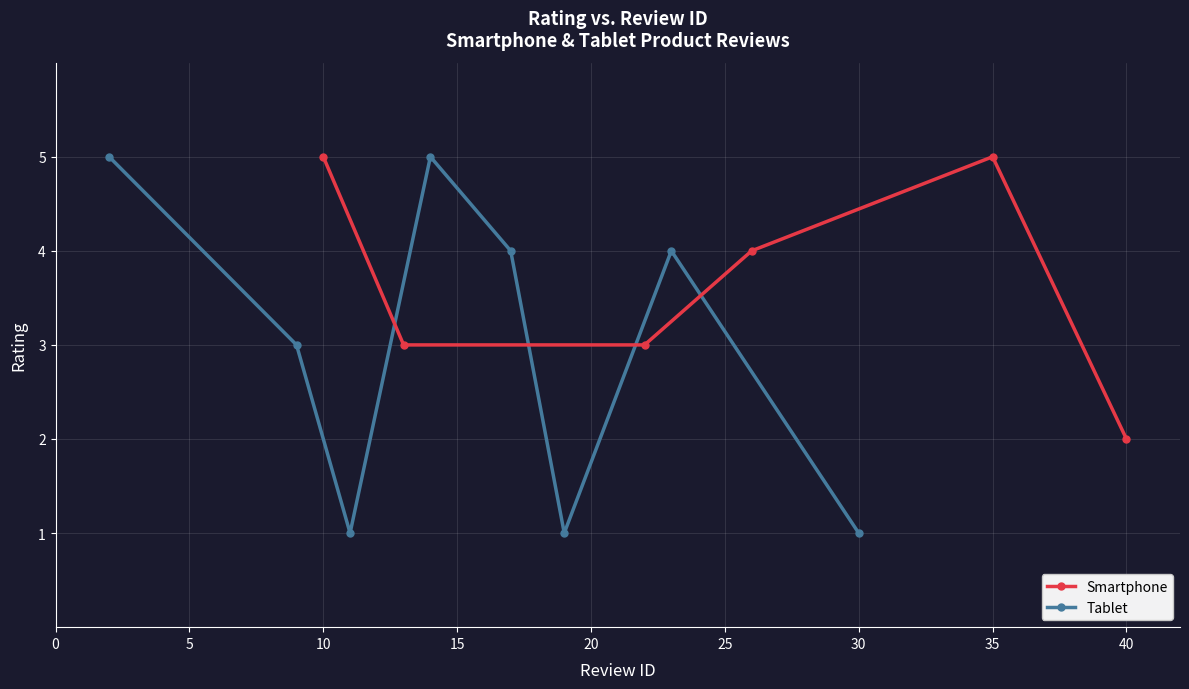

True or false: Smartphone and Tablet cross at least once.

True